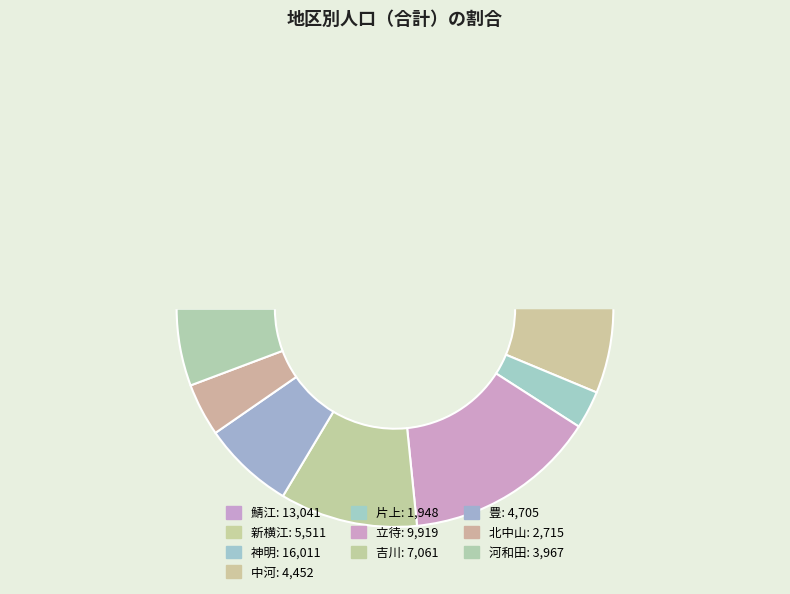

Does 河和田 account for over 50% of the chart?

No